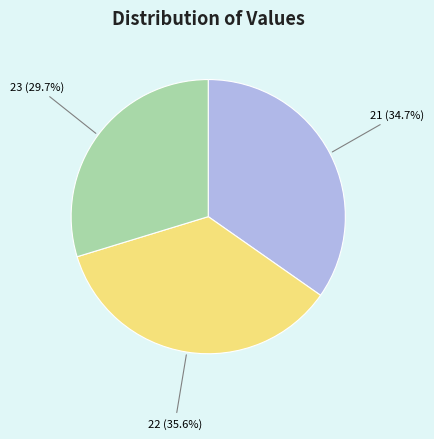

Does 23 represent more than half of the total?

No